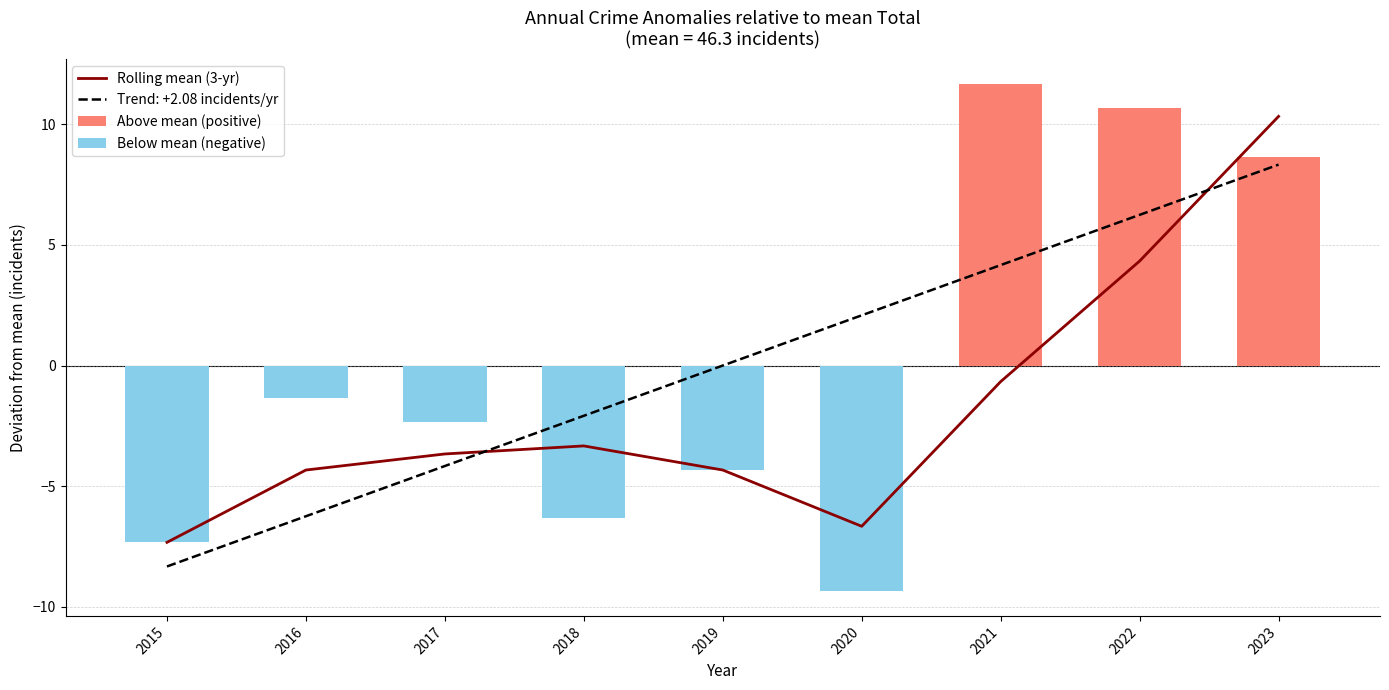

What value does the Rolling mean (3-yr) series have at 2020?

-6.7